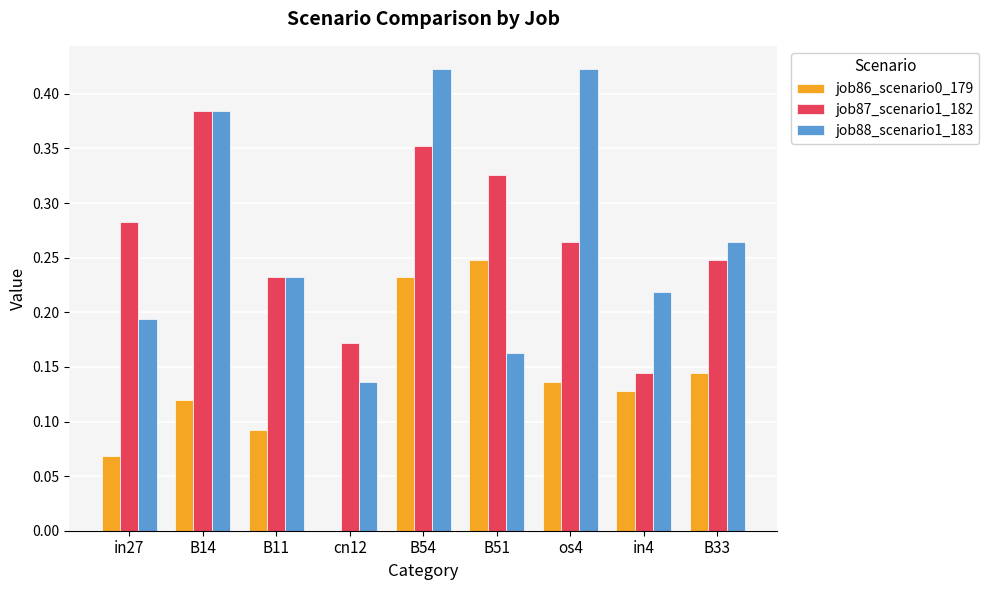

Which category has the highest value in the job87_scenario1_182 series?

B14